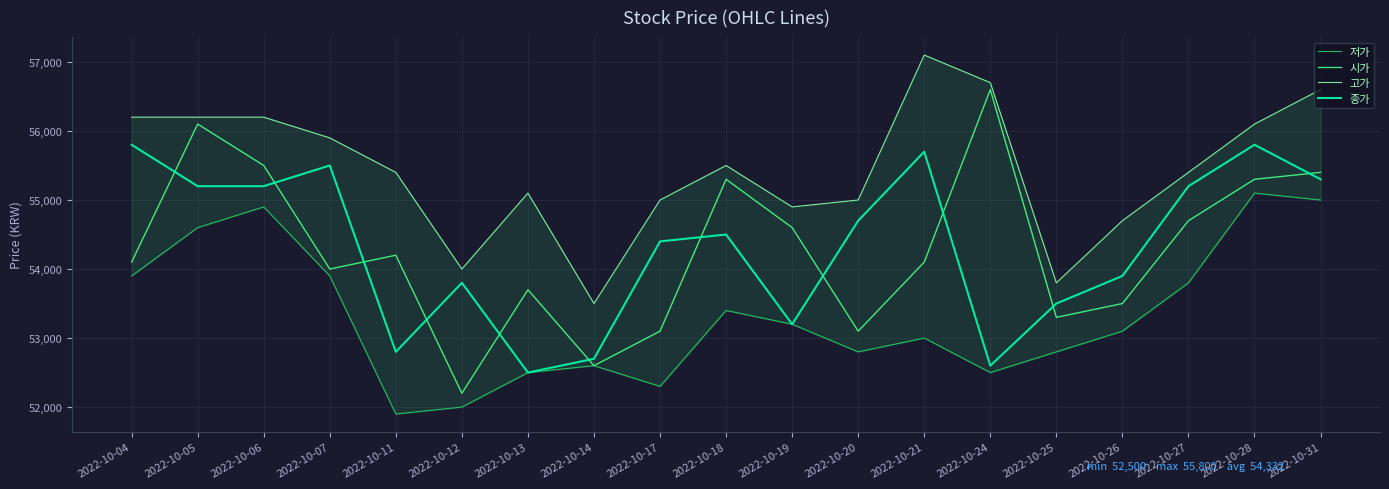

Reading right to left, list all the values displayed in this chart.

저가: 2022-10-31=55000	2022-10-28=55100	2022-10-27=53800	2022-10-26=53100	2022-10-25=52800	2022-10-24=52500	2022-10-21=53000	2022-10-20=52800	2022-10-19=53200	2022-10-18=53400	2022-10-17=52300	2022-10-14=52600	2022-10-13=52500	2022-10-12=52000	2022-10-11=51900	2022-10-07=53900	2022-10-06=54900	2022-10-05=54600	2022-10-04=53900
시가: 2022-10-31=55400	2022-10-28=55300	2022-10-27=54700	2022-10-26=53500	2022-10-25=53300	2022-10-24=56600	2022-10-21=54100	2022-10-20=53100	2022-10-19=54600	2022-10-18=55300	2022-10-17=53100	2022-10-14=52600	2022-10-13=53700	2022-10-12=52200	2022-10-11=54200	2022-10-07=54000	2022-10-06=55500	2022-10-05=56100	2022-10-04=54100
고가: 2022-10-31=56600	2022-10-28=56100	2022-10-27=55400	2022-10-26=54700	2022-10-25=53800	2022-10-24=56700	2022-10-21=57100	2022-10-20=55000	2022-10-19=54900	2022-10-18=55500	2022-10-17=55000	2022-10-14=53500	2022-10-13=55100	2022-10-12=54000	2022-10-11=55400	2022-10-07=55900	2022-10-06=56200	2022-10-05=56200	2022-10-04=56200
종가: 2022-10-31=55300	2022-10-28=55800	2022-10-27=55200	2022-10-26=53900	2022-10-25=53500	2022-10-24=52600	2022-10-21=55700	2022-10-20=54700	2022-10-19=53200	2022-10-18=54500	2022-10-17=54400	2022-10-14=52700	2022-10-13=52500	2022-10-12=53800	2022-10-11=52800	2022-10-07=55500	2022-10-06=55200	2022-10-05=55200	2022-10-04=55800